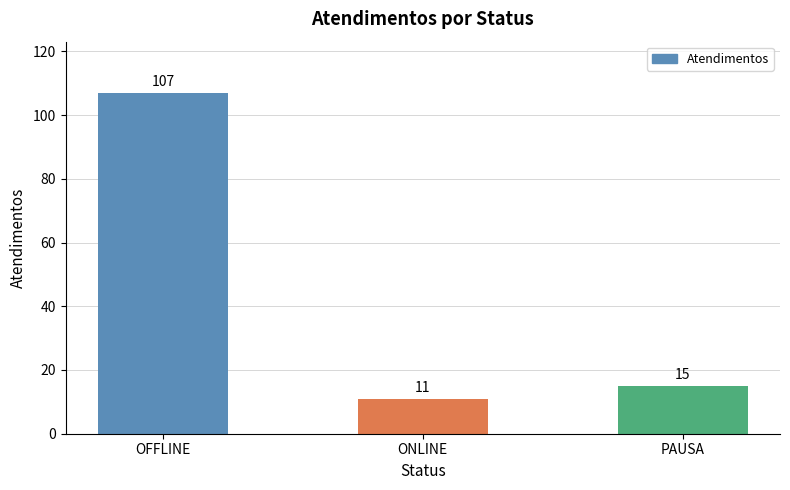

How many categories are shown in the chart?

3